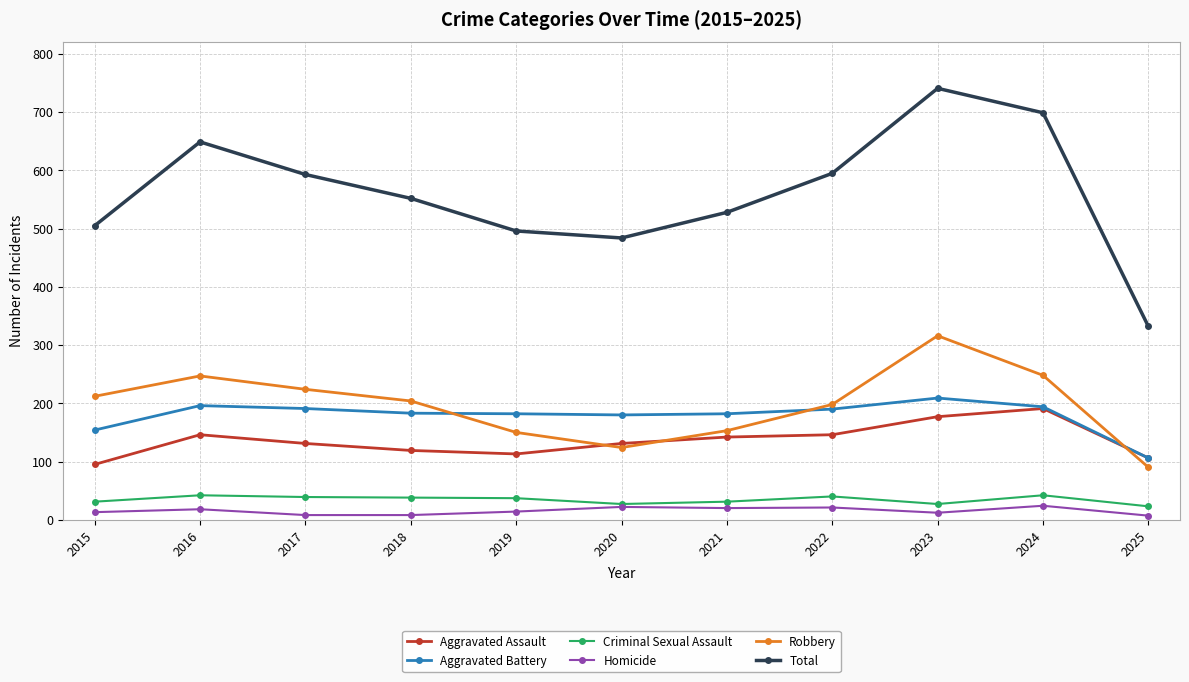

Does the chart have visible grid lines?

Yes